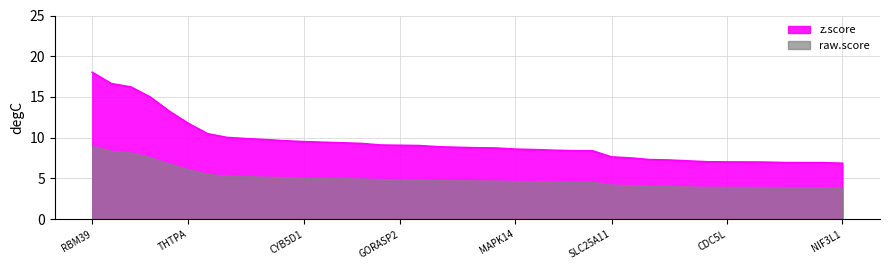

What is the change in value from CDK12 to STXBP4?

-6.0